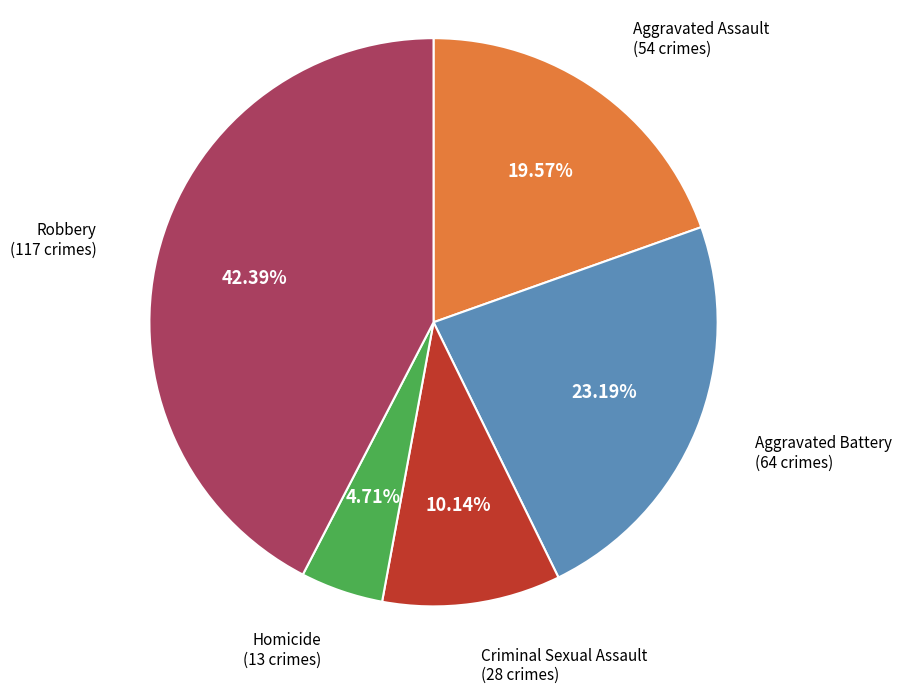

Is there a majority slice in this chart?

No